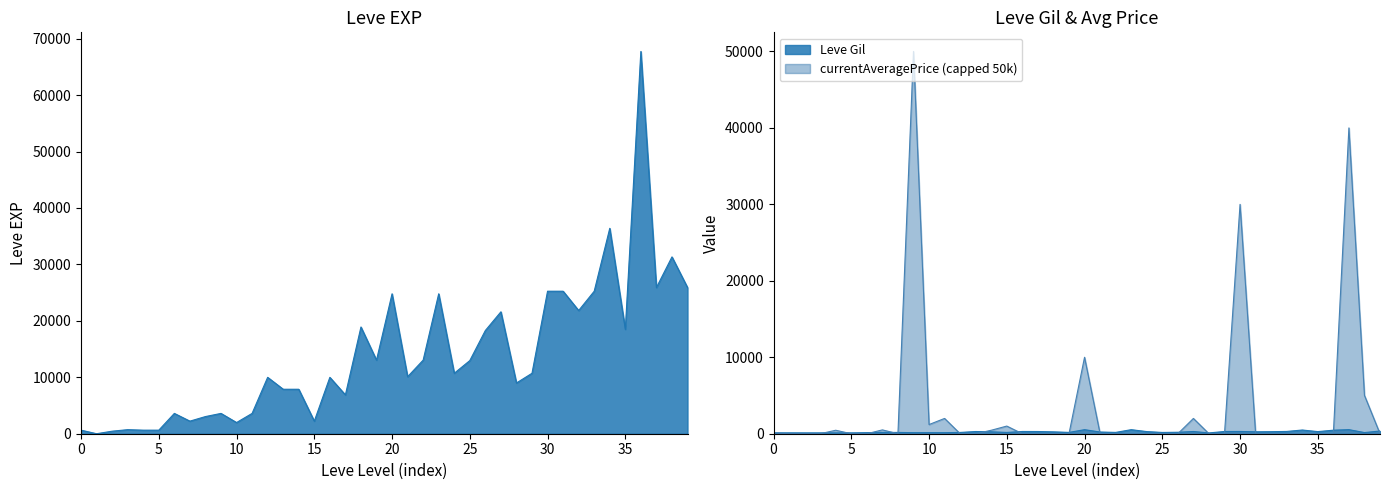

Rank the series at 5 from highest to lowest value.

Leve EXP, Leve Gil